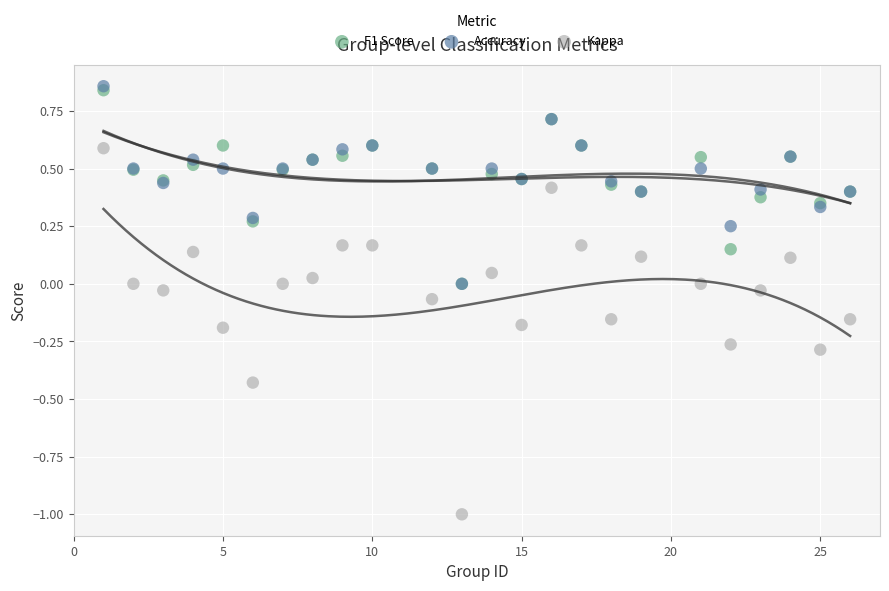

Which series has the largest Y range (max minus min)?

Kappa